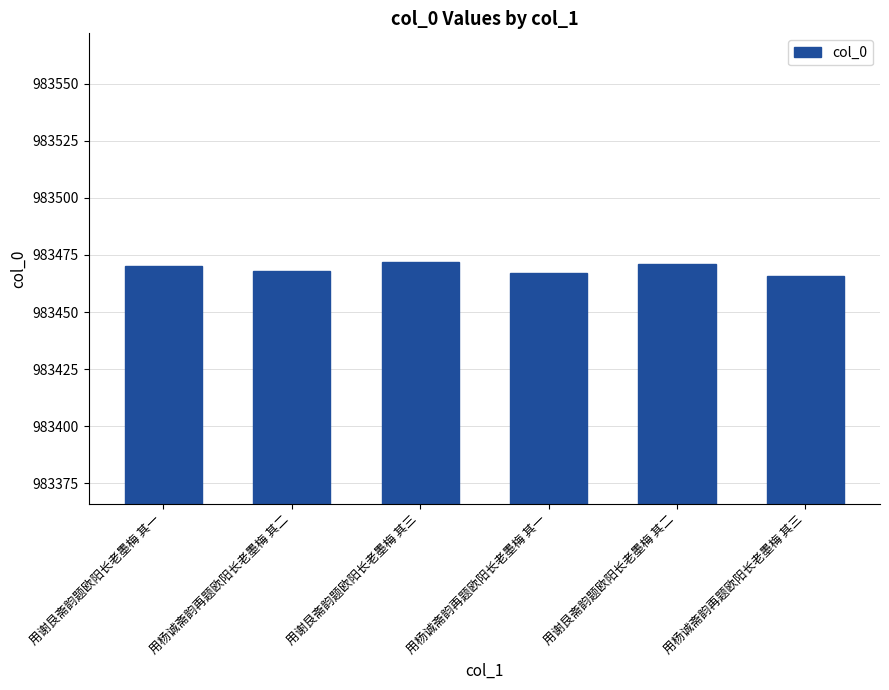

What is the approximate value at 用杨诚斋韵再题欧阳长老墨梅 其三?

983466